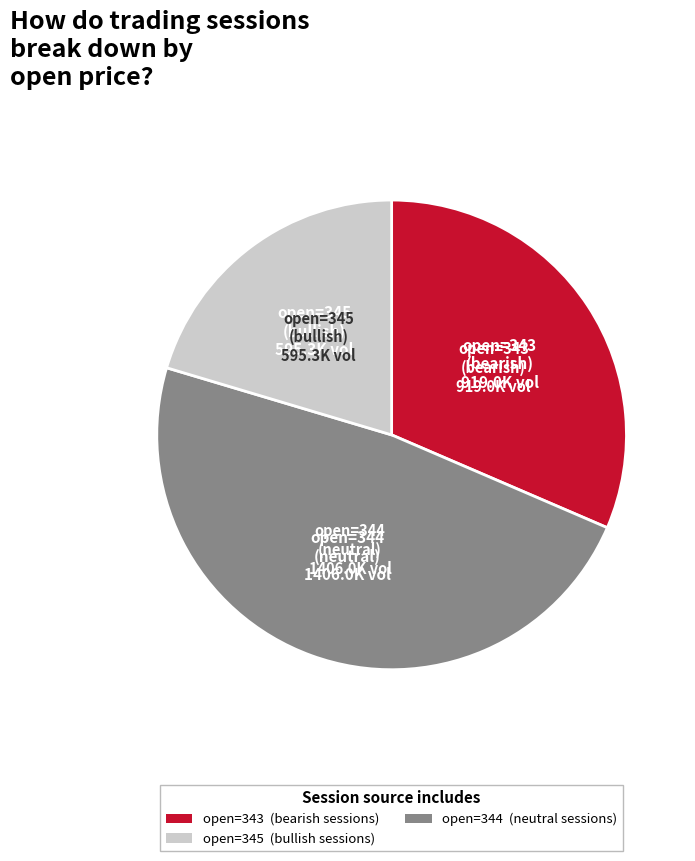

Is there any slice that represents more than half of the pie?

No